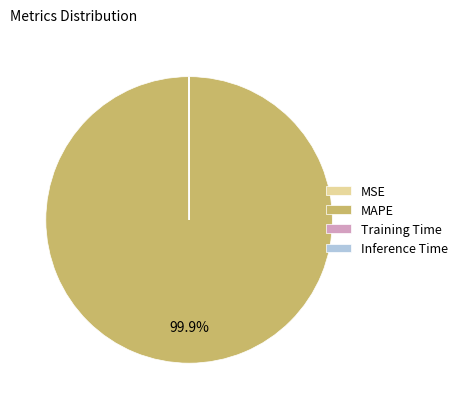

Which slice represents more than half of the pie?

MAPE